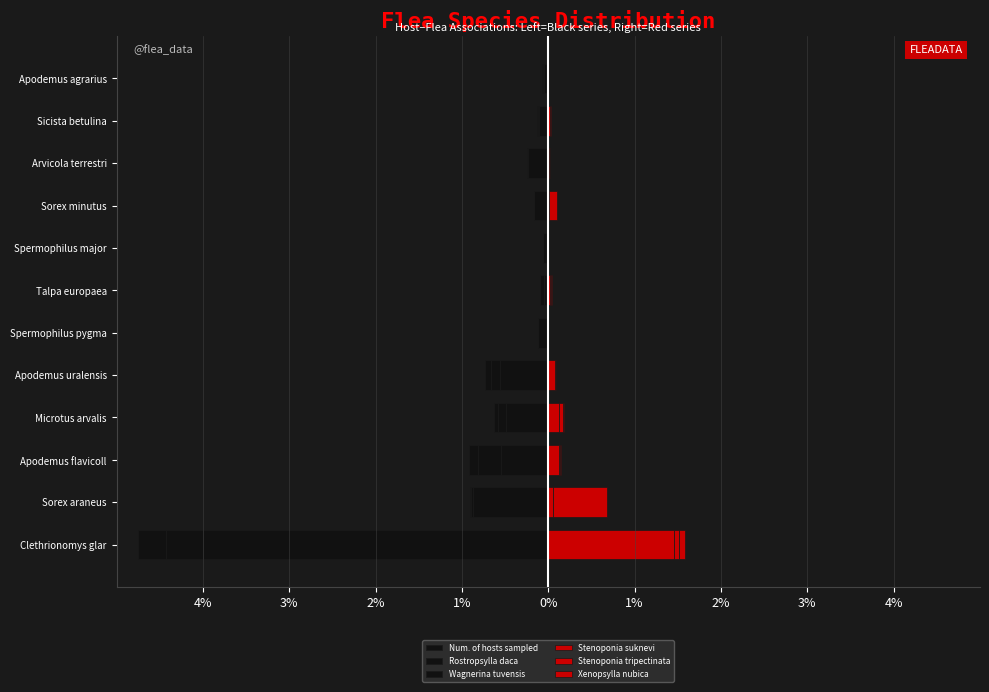

List the series in order of their peak value, highest first.

Stenoponia suknevi, Xenopsylla nubica, Stenoponia tripectinata, Rostropsylla daca, Wagnerina tuvensis, Num. of hosts sampled